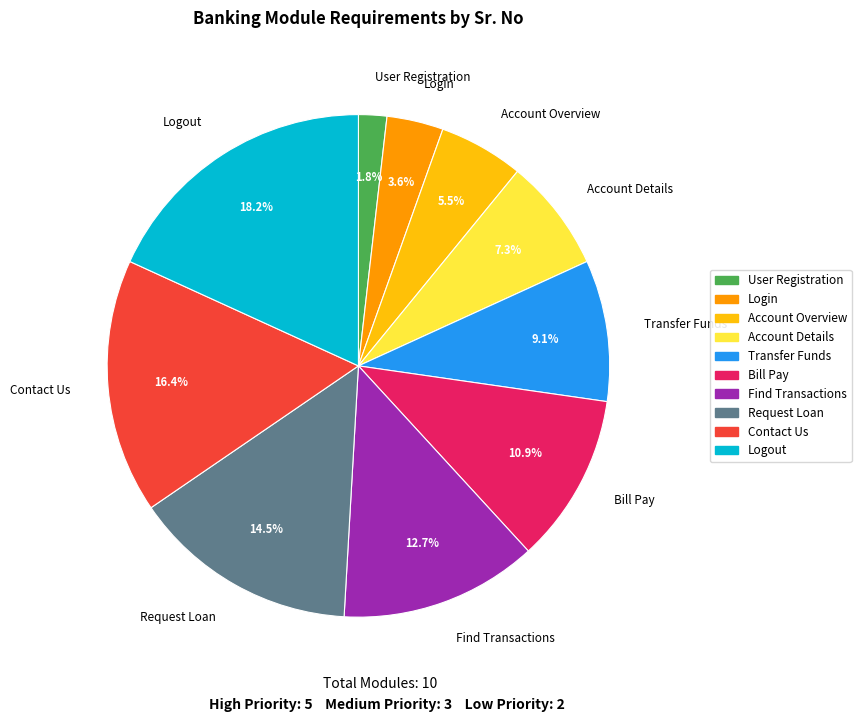

What percentage do Bill Pay and Contact Us together represent?

27.3%